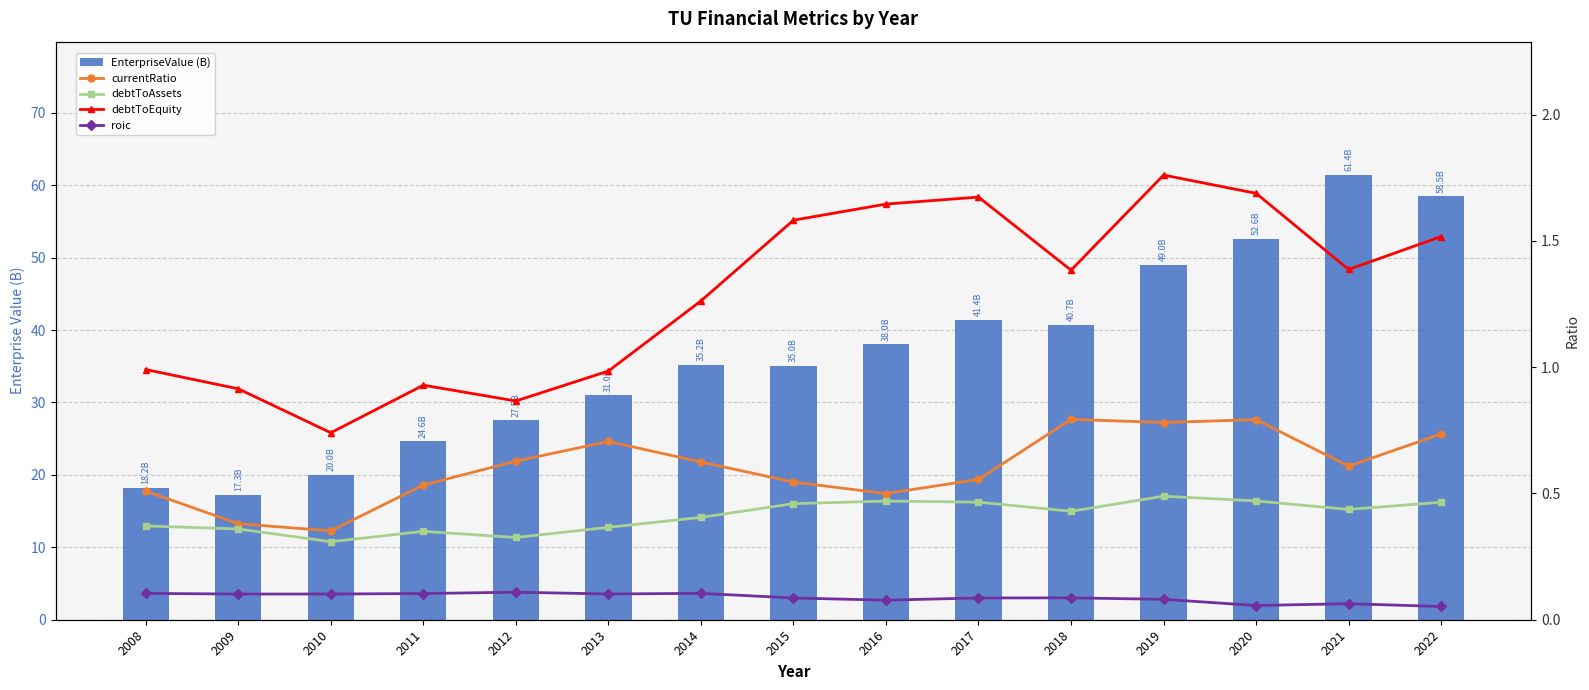

What are all the series names shown in the legend?

EnterpriseValue (B), currentRatio, debtToAssets, debtToEquity, roic